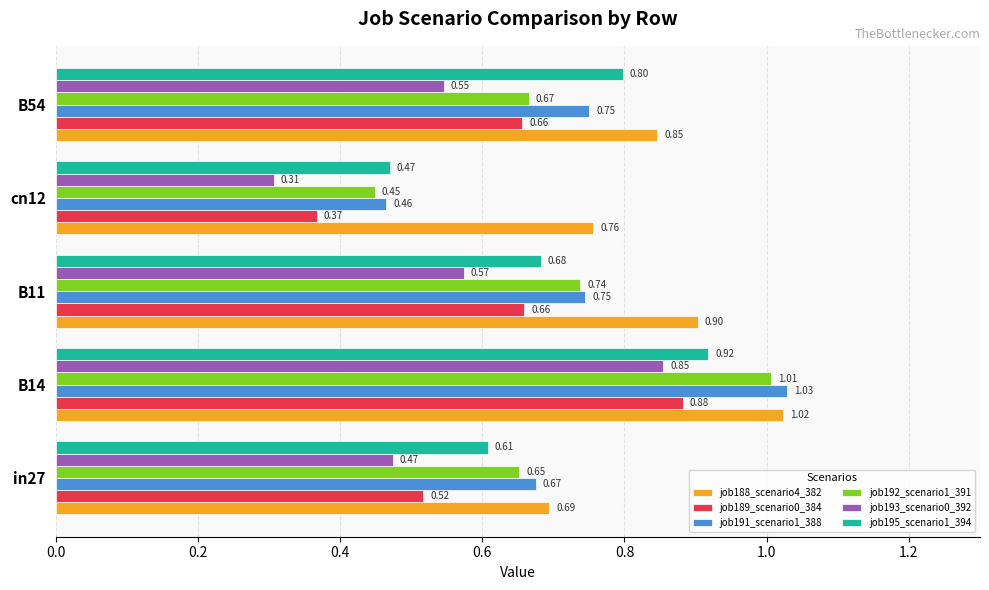

At which label is job193_scenario0_392 closest to 0?

cn12